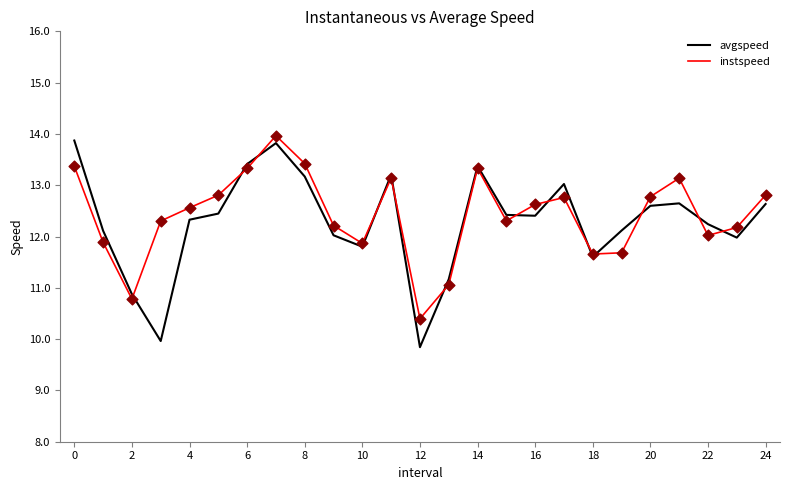

What is the smallest value displayed?

9.8